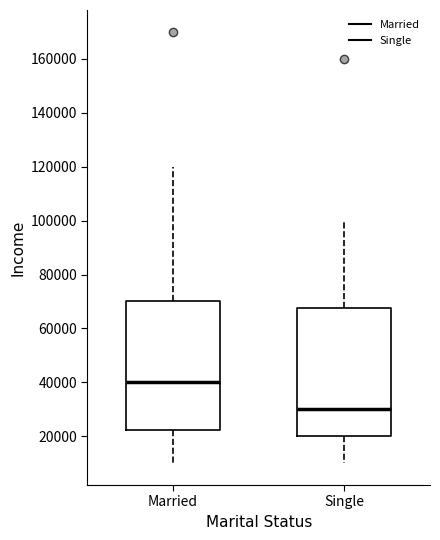

Where does the median line of the box for Married sit on the y-axis? The values are not printed on the chart, so give them approximately, as read against the axis.

40000